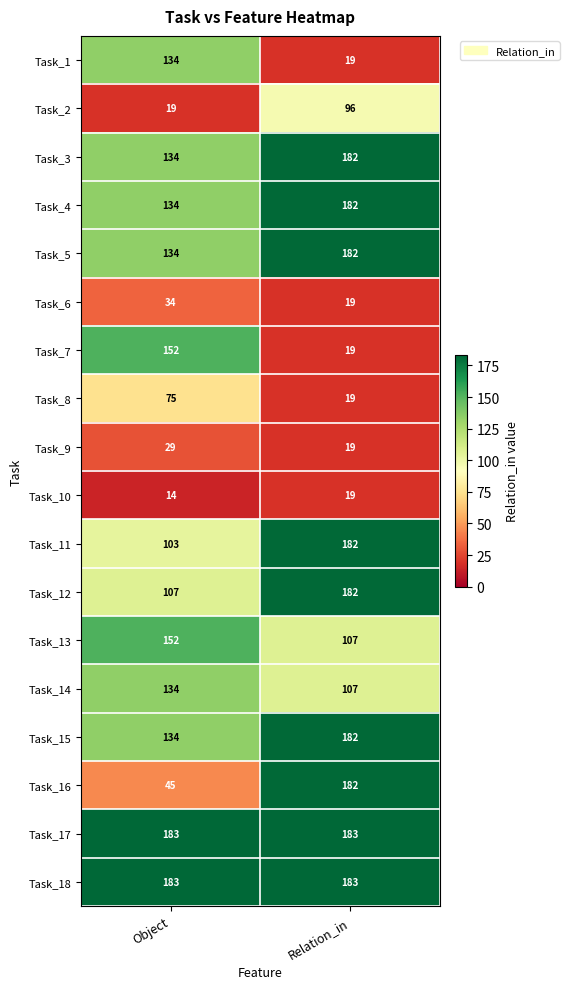

What is the average value of the Task_16 series?

114